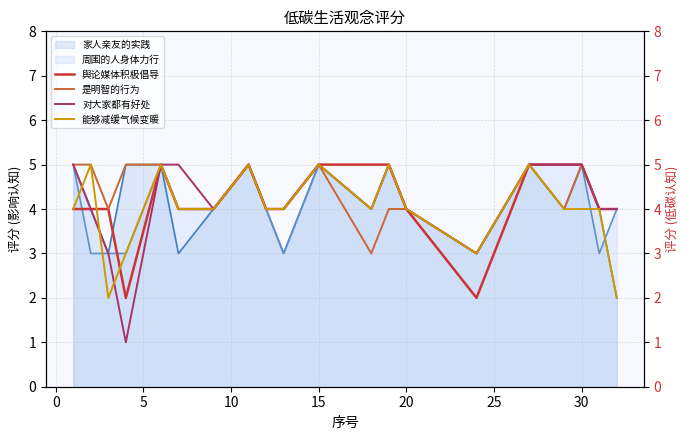

The 家人亲友的实践 series shows 7 at 20. True or false?

False